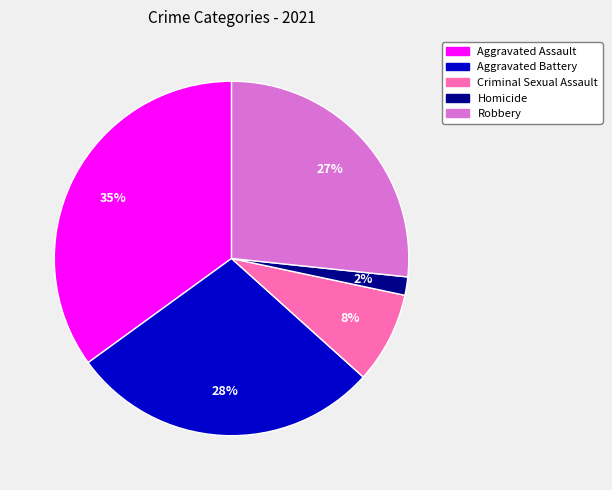

To the nearest percent, what portion does Aggravated Assault represent?

35%